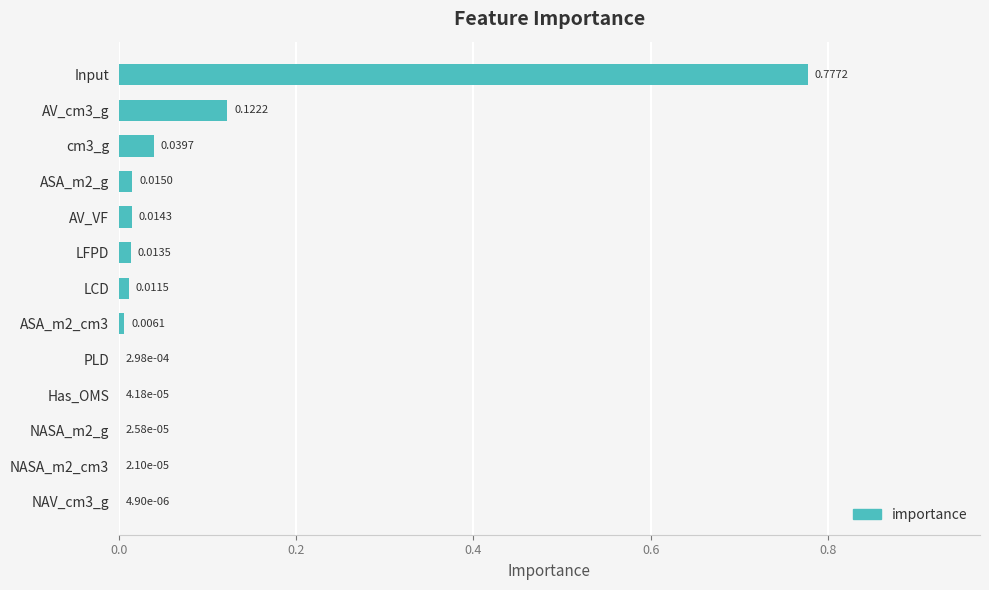

What is the sum of all values?

1.0